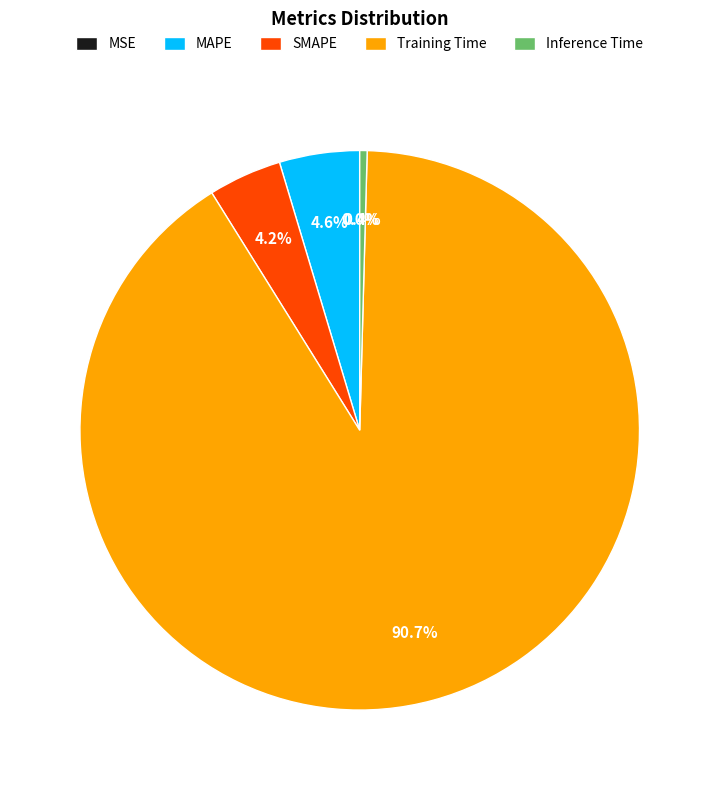

What portion of the pie excludes Inference Time?

99.6%